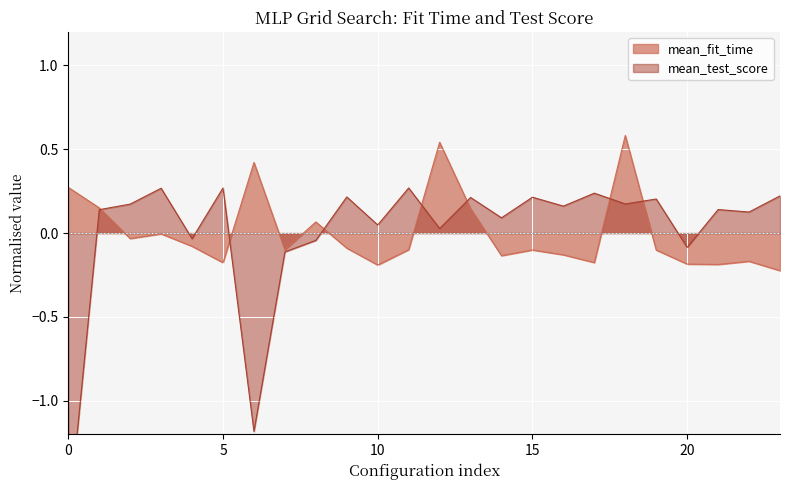

Which series ends up on top after the final intersection of mean_test_score and mean_fit_time?

mean_test_score